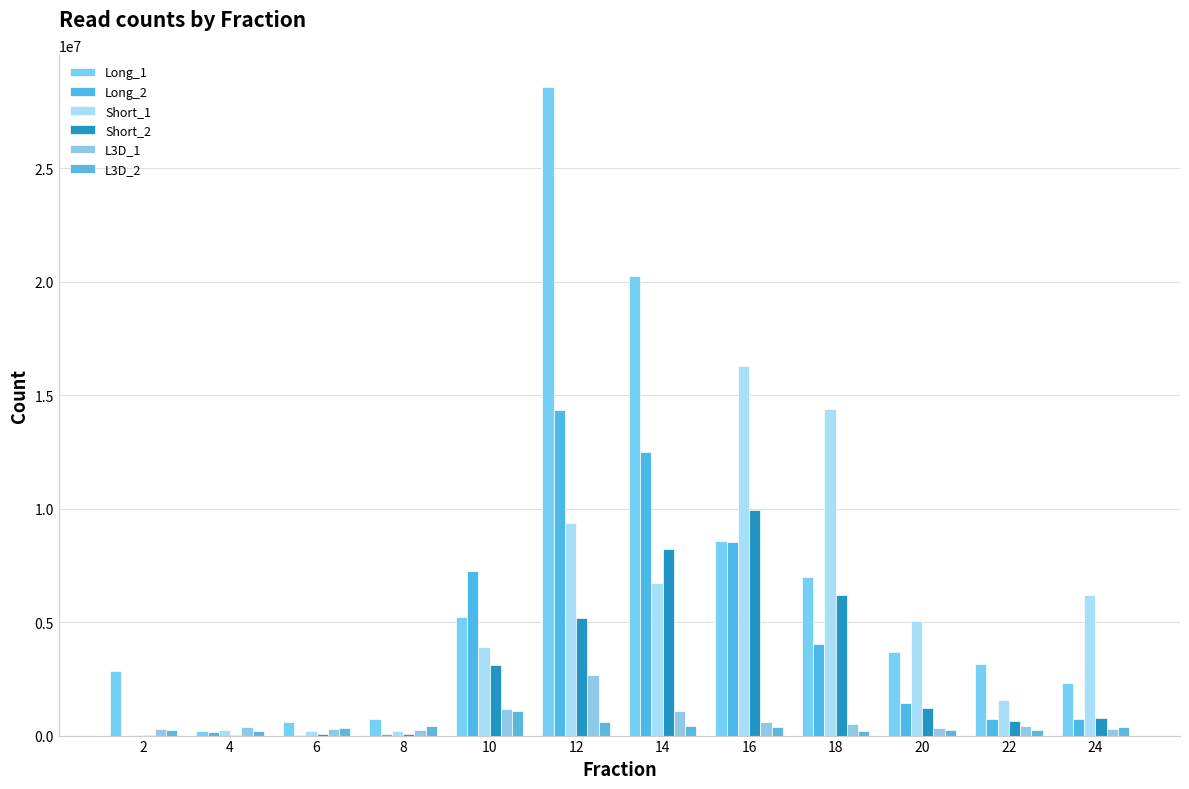

What is the difference between the highest and lowest values at 18?

14180761.0